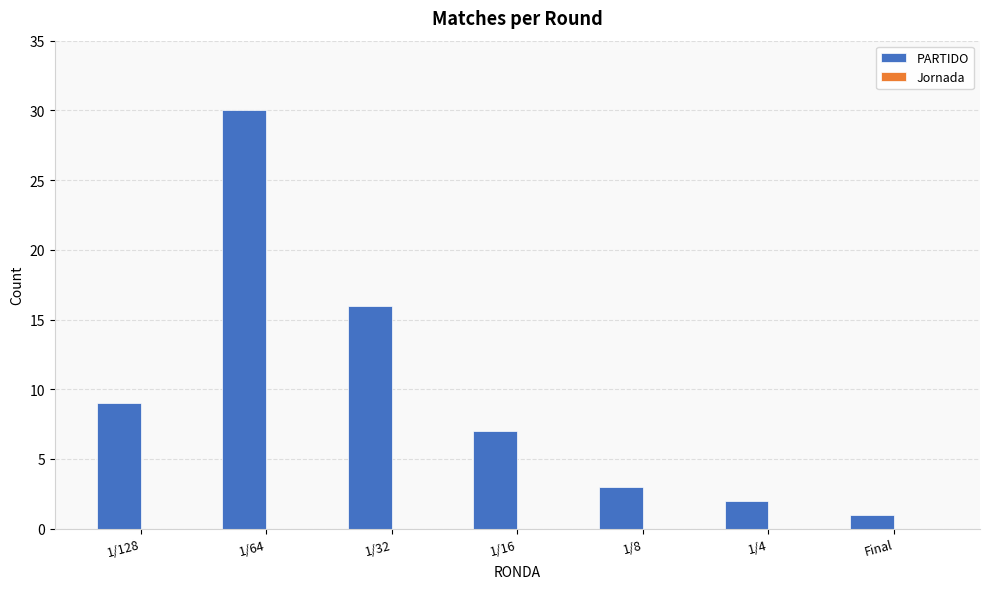

Reading left to right, list all the values displayed in this chart.

9	30	16	7	3	2	1